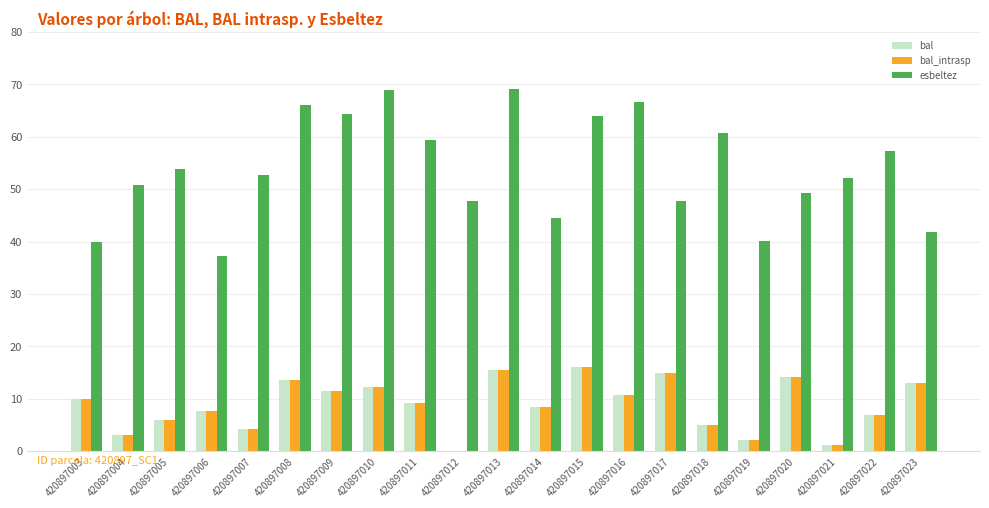

How many distinct data groups are displayed?

3